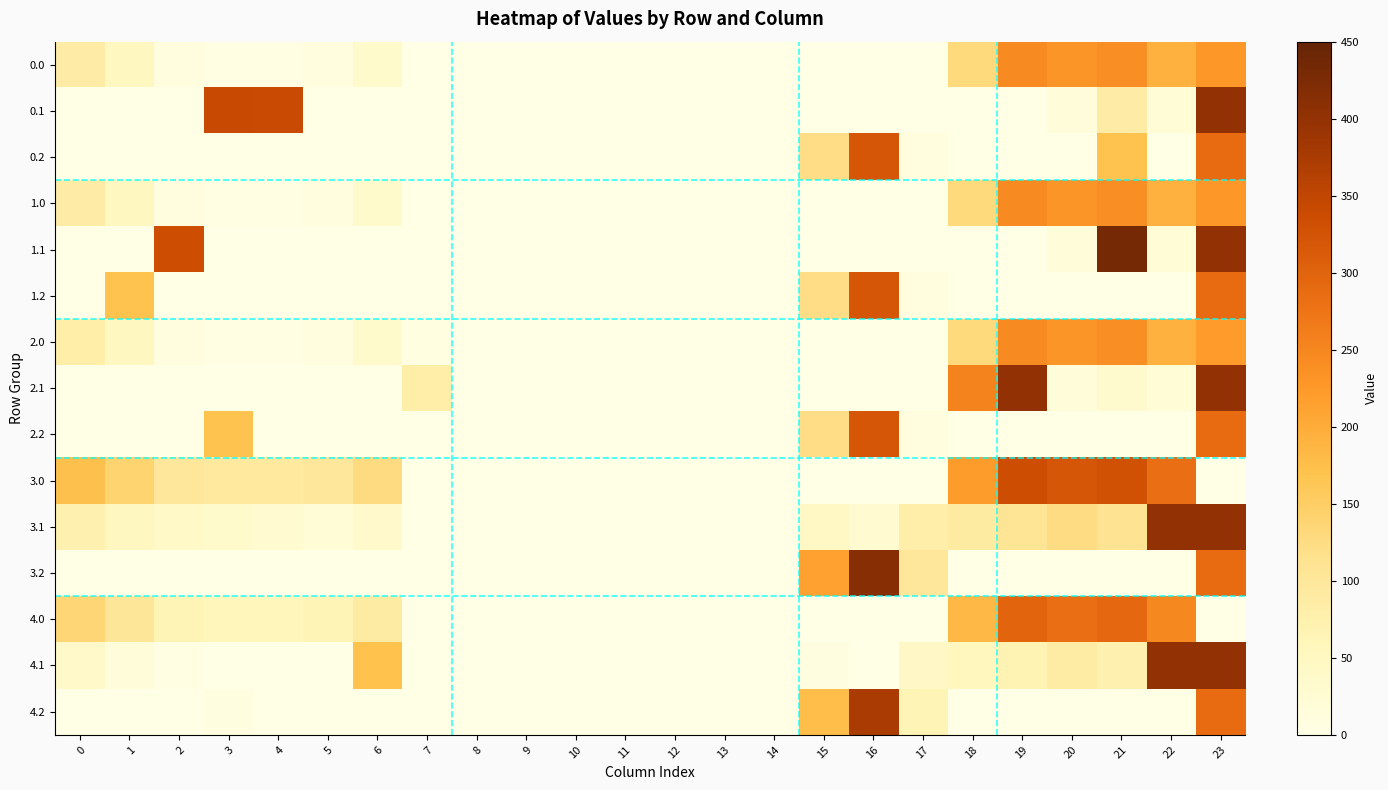

How many series are shown in this chart?

15